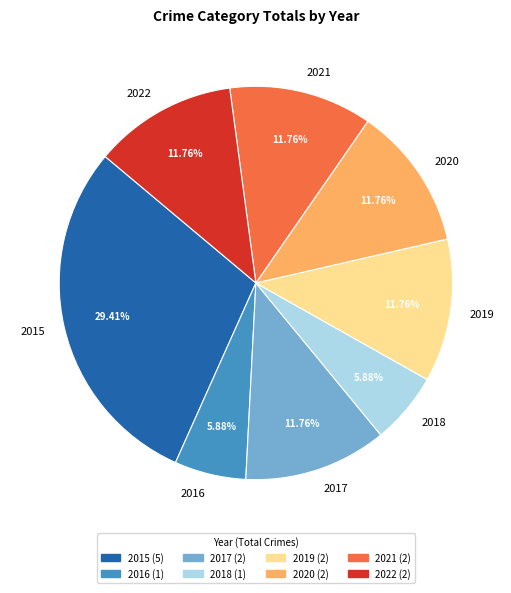

True or false: 2018 accounts for 6% of the total.

True